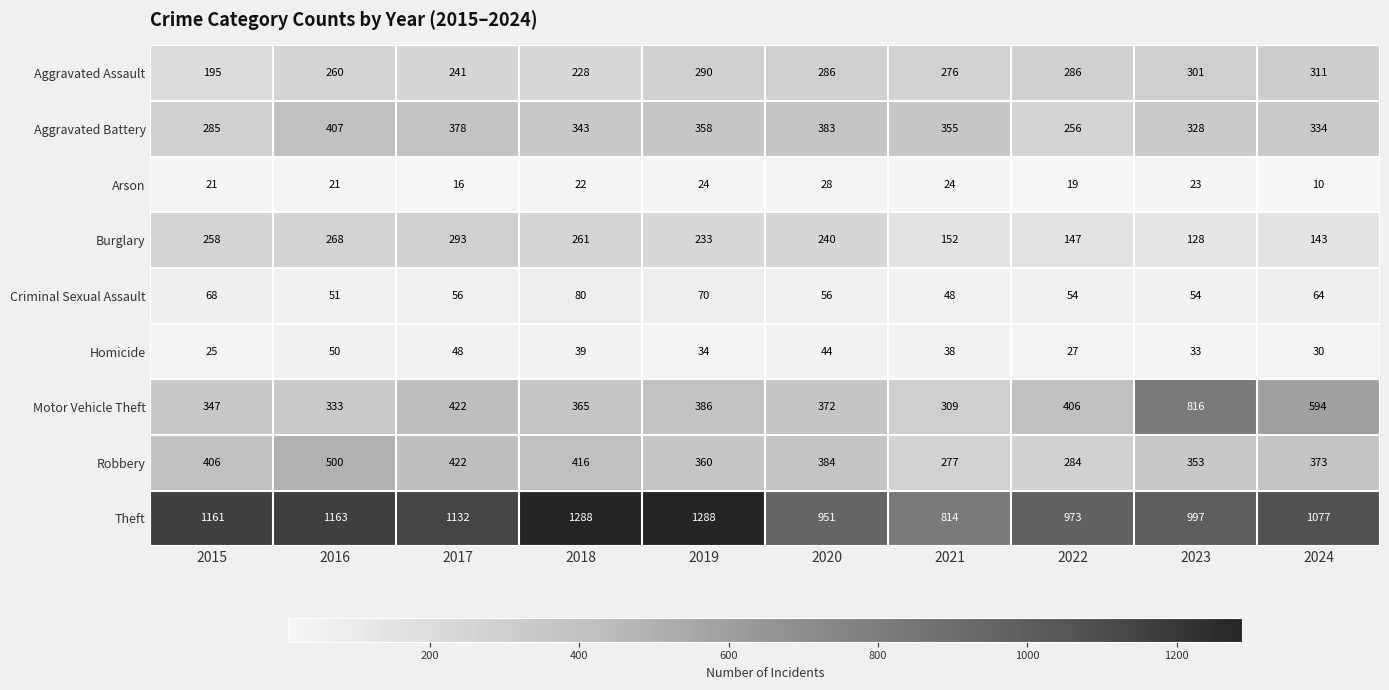

What is the difference between the highest and lowest values at 2018?

1266